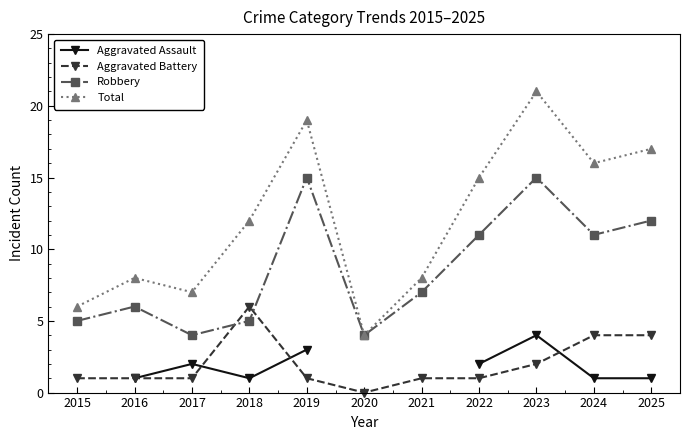

Which series has the widest spread of values?

Total